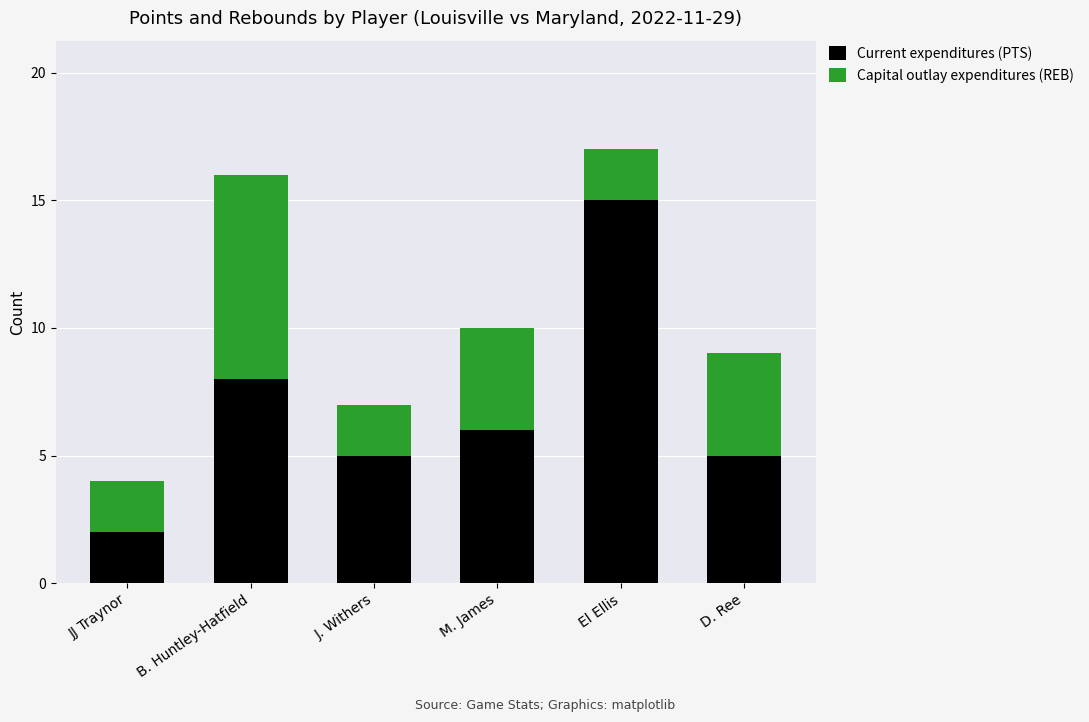

What is the total value across all series at J. Withers?

7